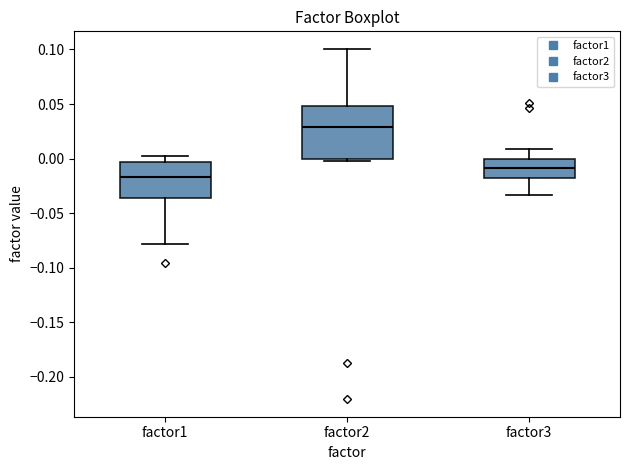

Which box has the lowest median line?

factor1